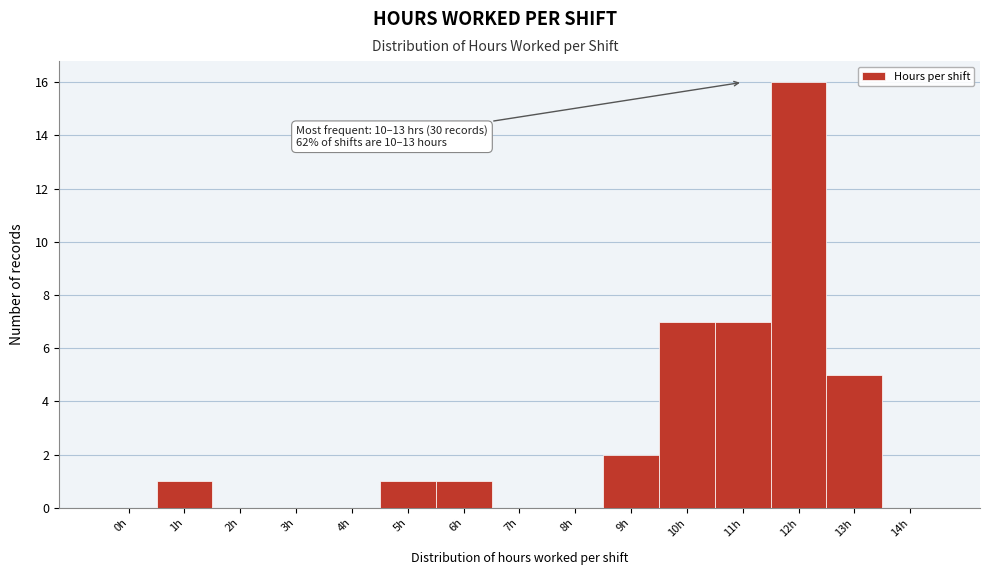

Reading left to right, extract all data points from this chart.

0h=0	1h=1	2h=0	3h=0	4h=0	5h=1	6h=1	7h=0	8h=0	9h=2	10h=7	11h=7	12h=16	13h=5	14h=0